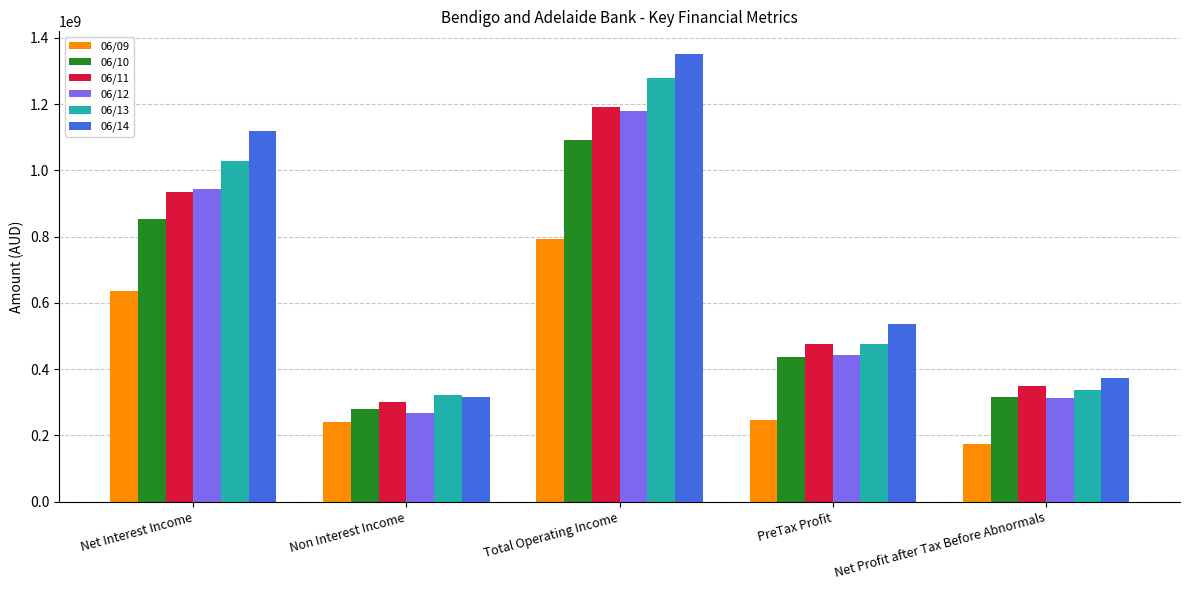

Which category has the lowest value across all series?

Net Profit after Tax Before Abnormals